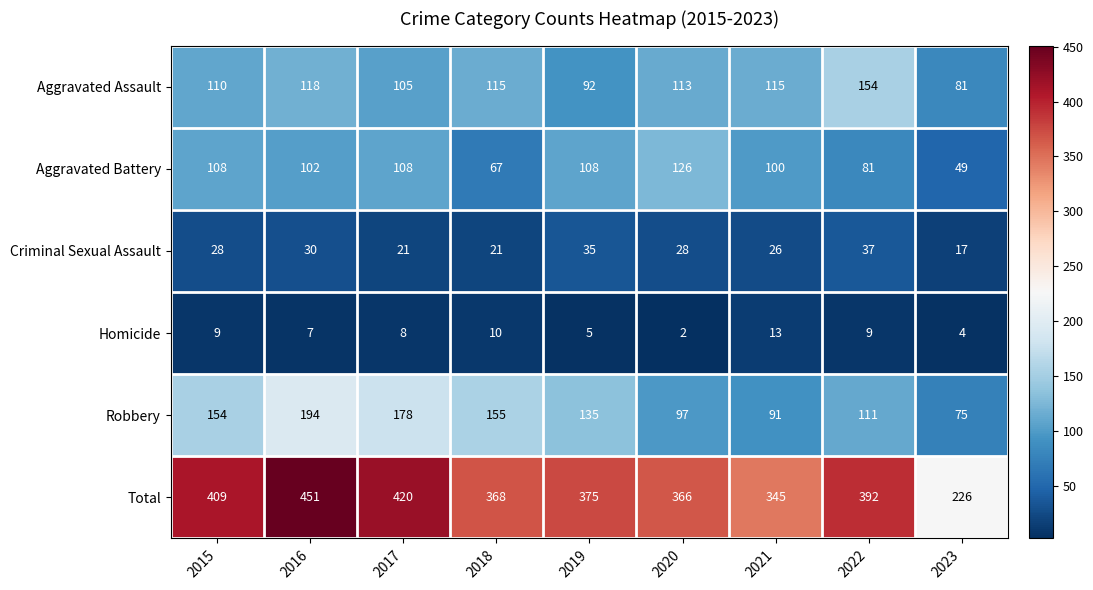

At how many categories does at least one series exceed 39?

9